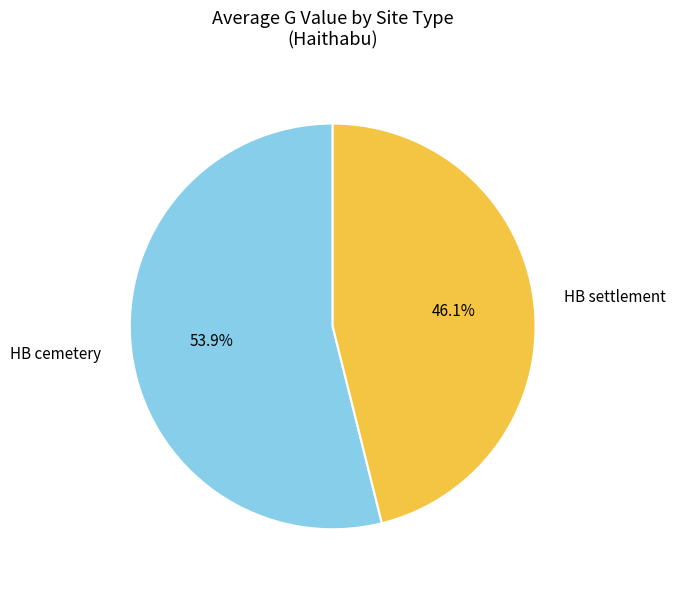

What is the largest slice in the pie chart?

HB cemetery